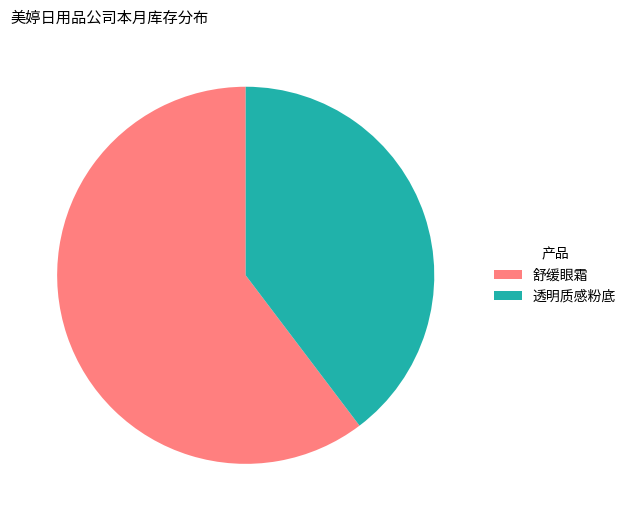

Rank the categories by value from highest to lowest.

舒缓眼霜, 透明质感粉底